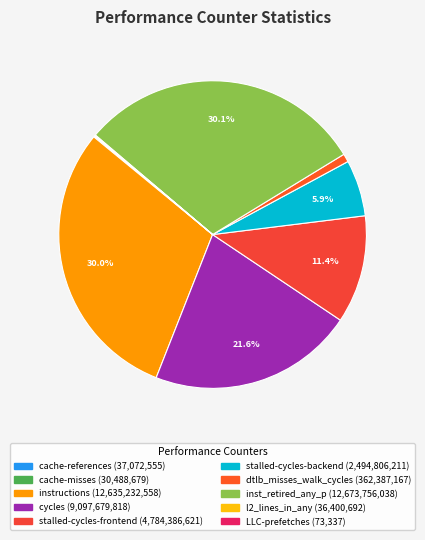

To the nearest percent, what is the combined percentage of dtlb_misses_walk_cycles and LLC-prefetches?

1%